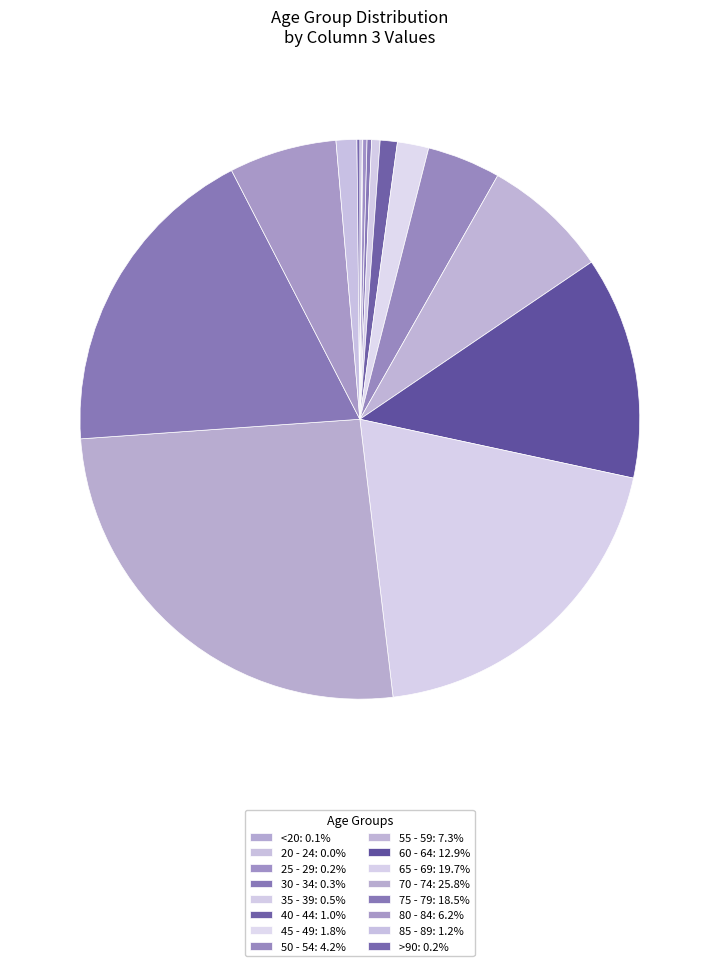

Which category has the smallest portion of the pie?

20 - 24